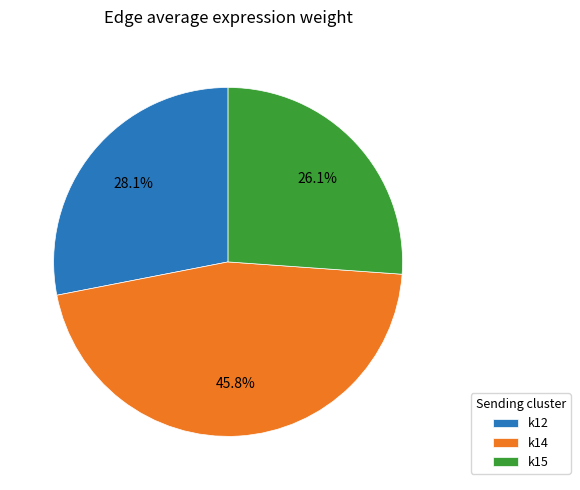

Count the number of slices in the pie.

3